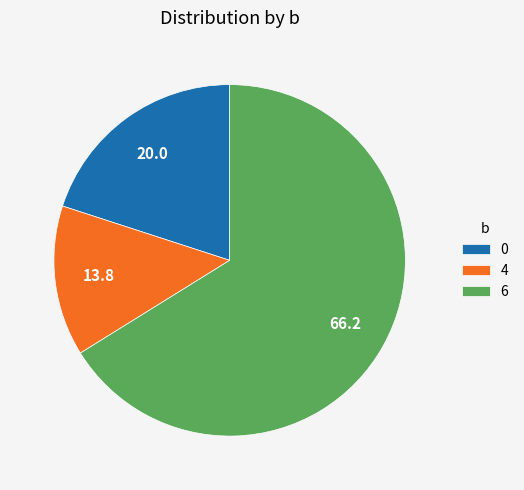

Do 4 and 6 together represent more than half of the pie?

Yes